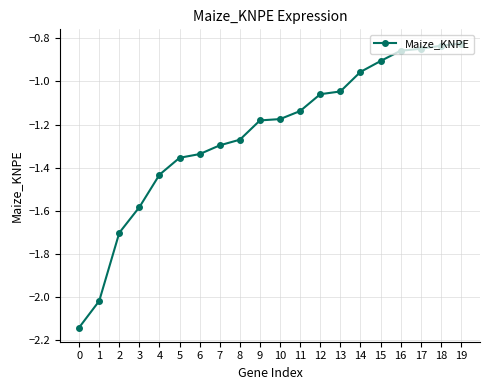

What is the difference between the values at 16 and 7?

0.4